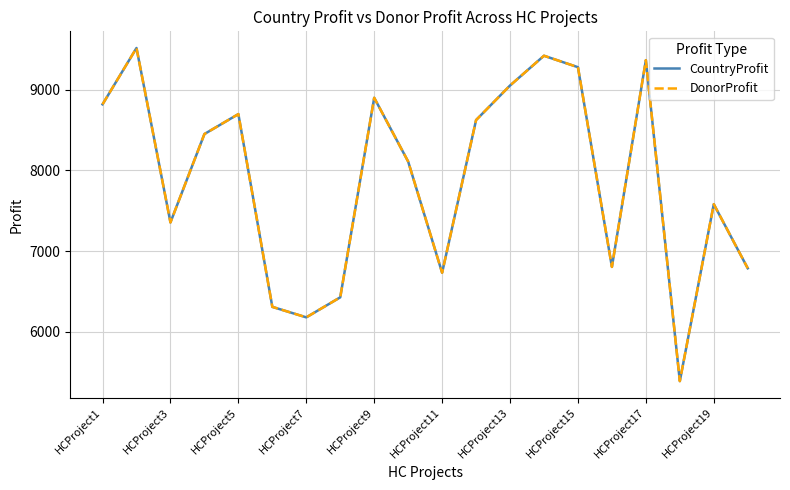

Which series has the largest range (max minus min)?

CountryProfit